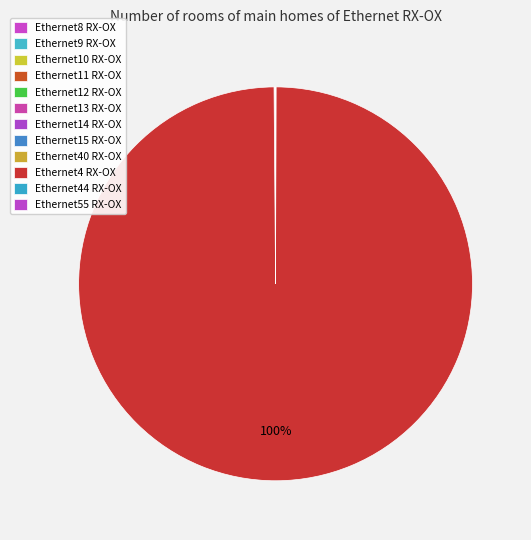

Which category has the biggest portion of the pie?

Ethernet4 RX-OX